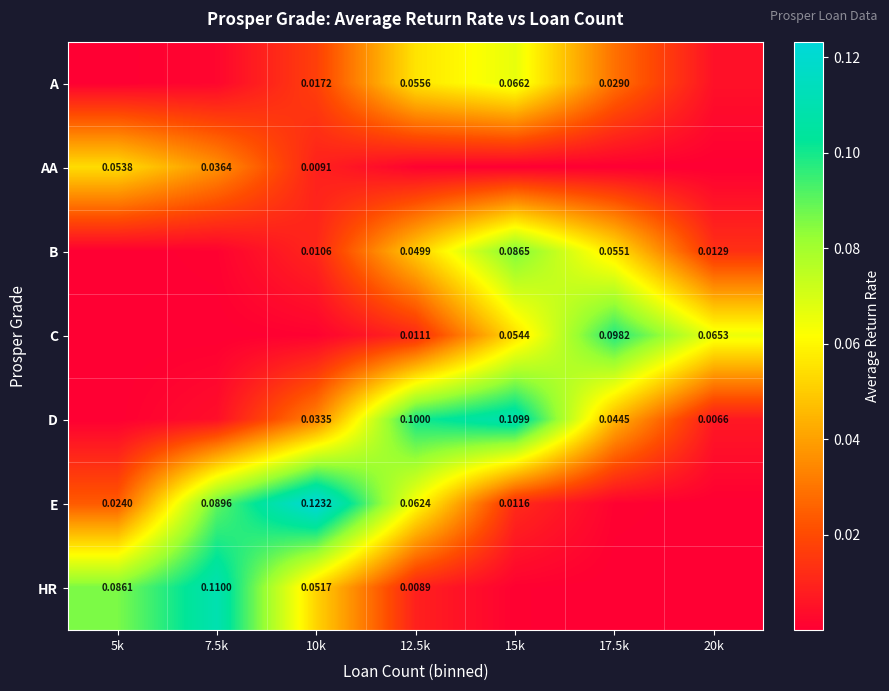

How many data points does each series have?

7